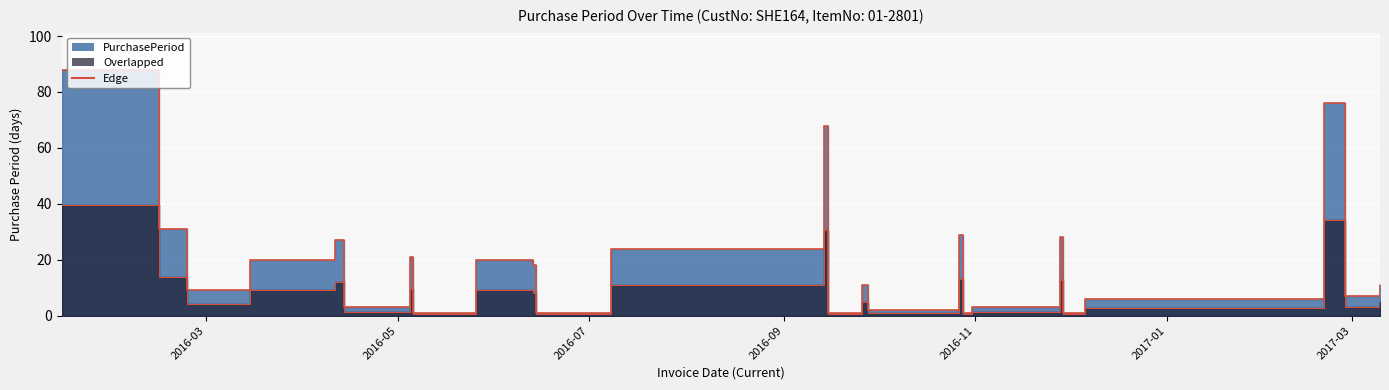

What is the average value?

20